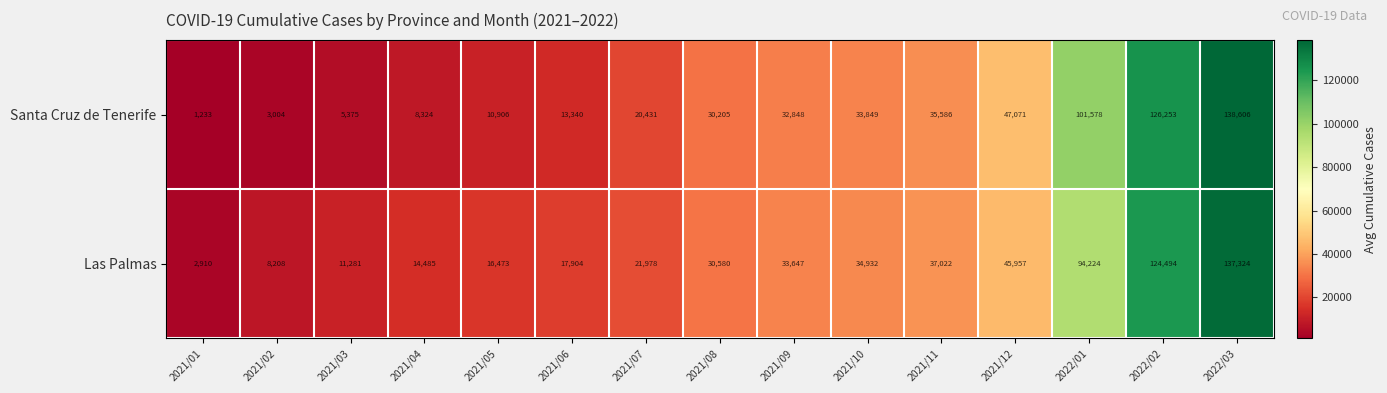

At which category is the sum across all series the highest?

2022/03